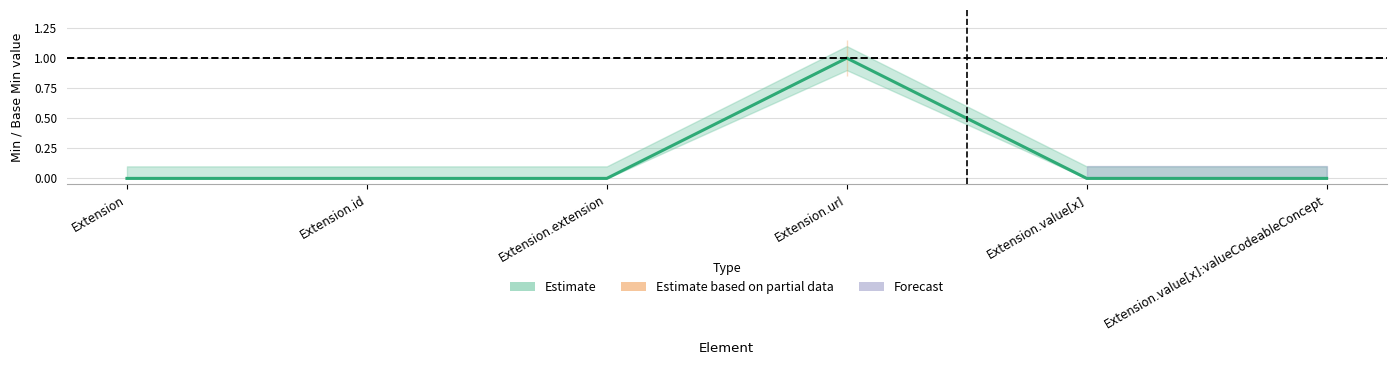

How many data points does each series have?

6